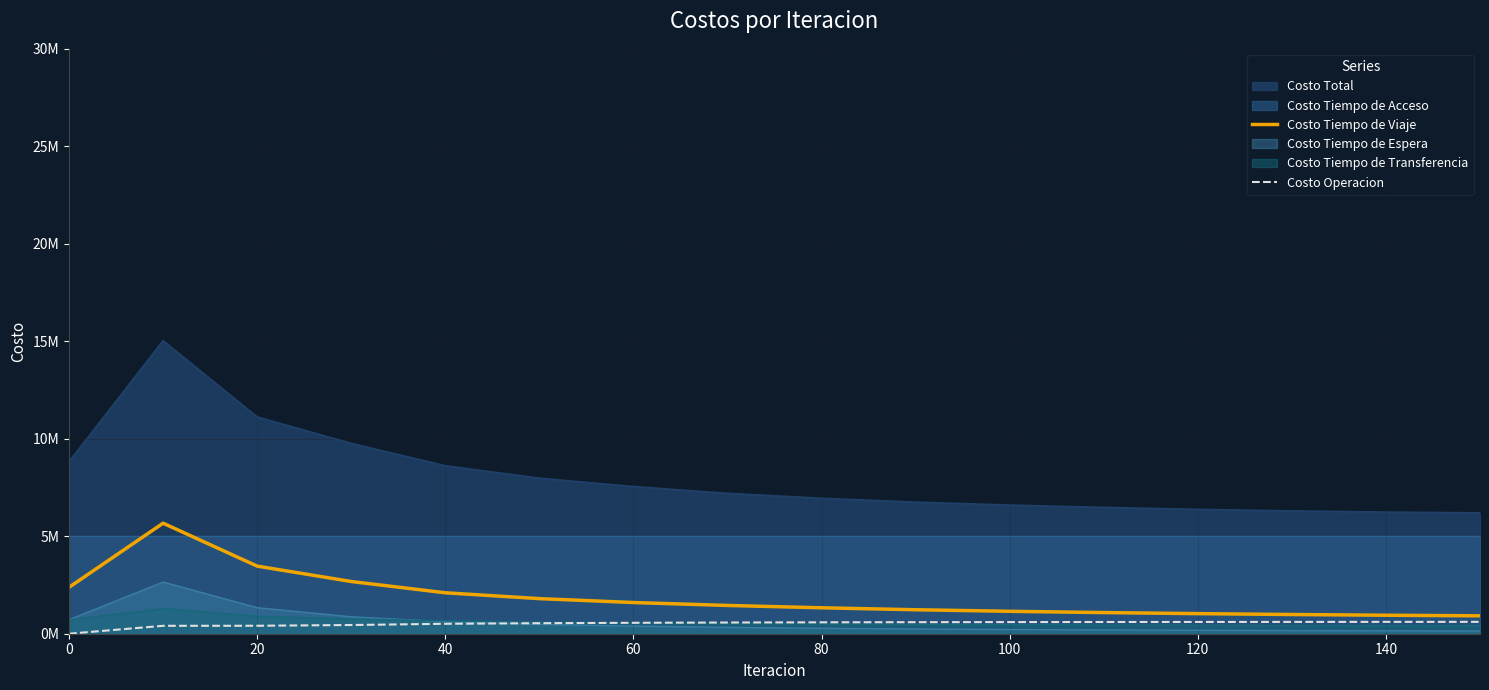

Does the chart display data point markers on the line(s)?

No